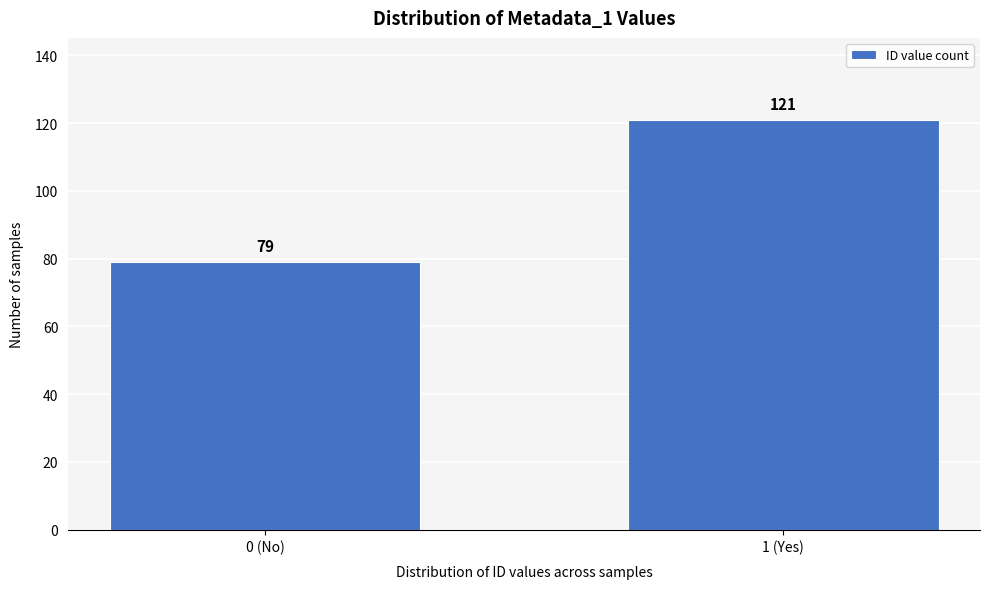

Reading left to right, what are all the values shown in this chart?

0 (No)=79	1 (Yes)=121